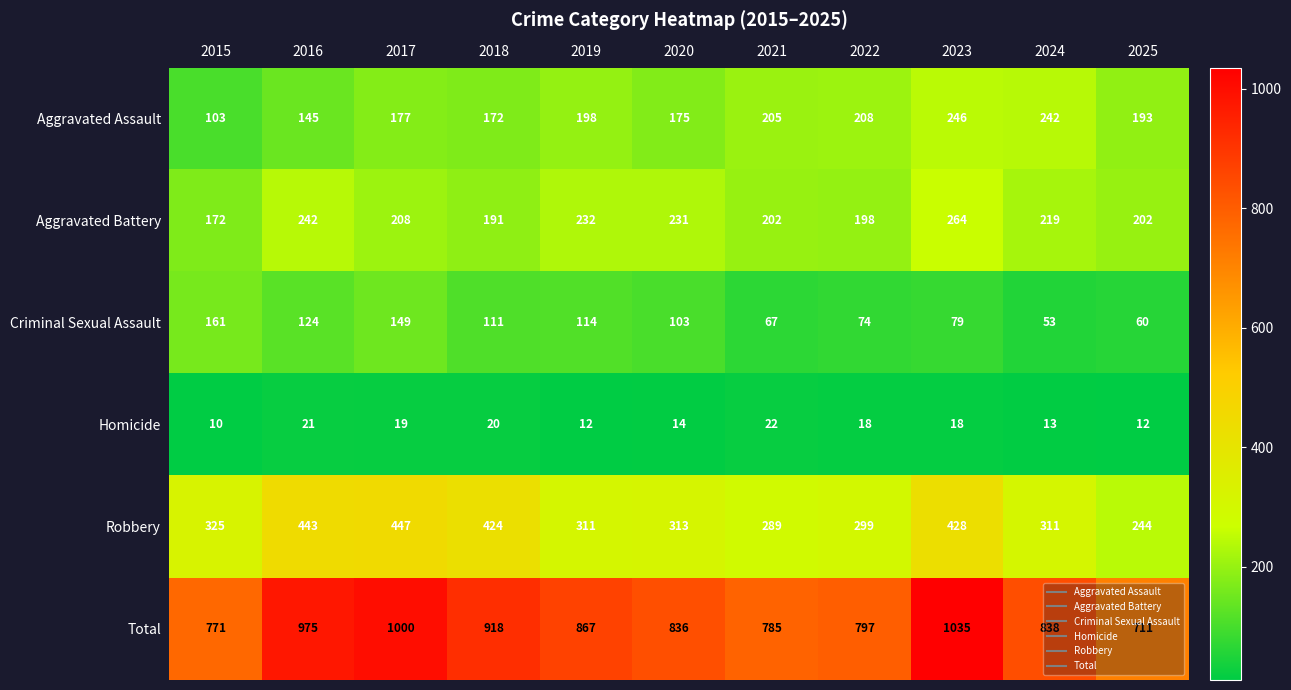

The Total series shows 1291 at 2022. True or false?

False